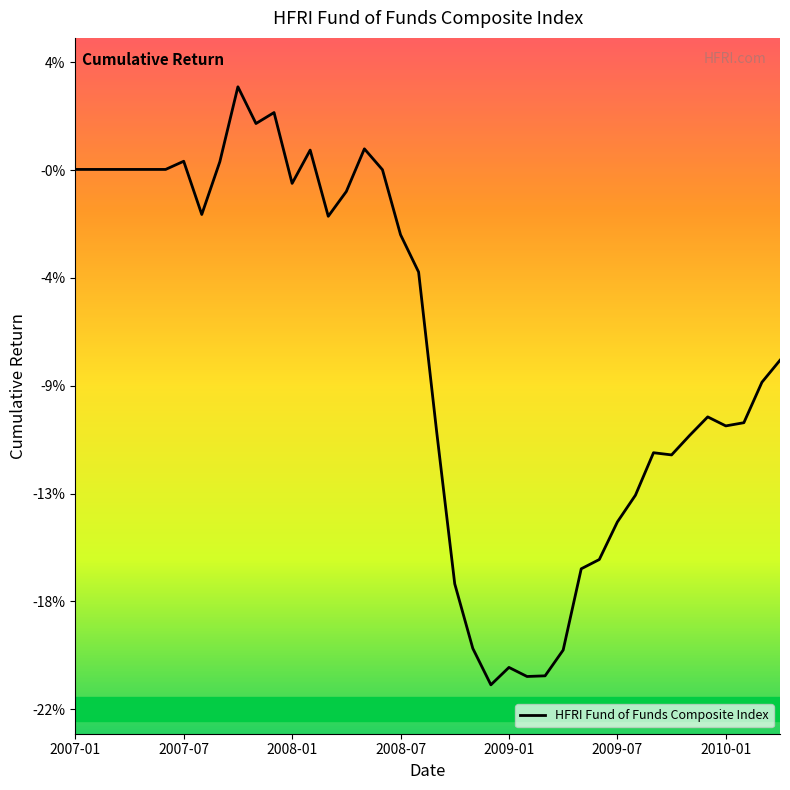

Is this an area chart (filled region under the line)?

No